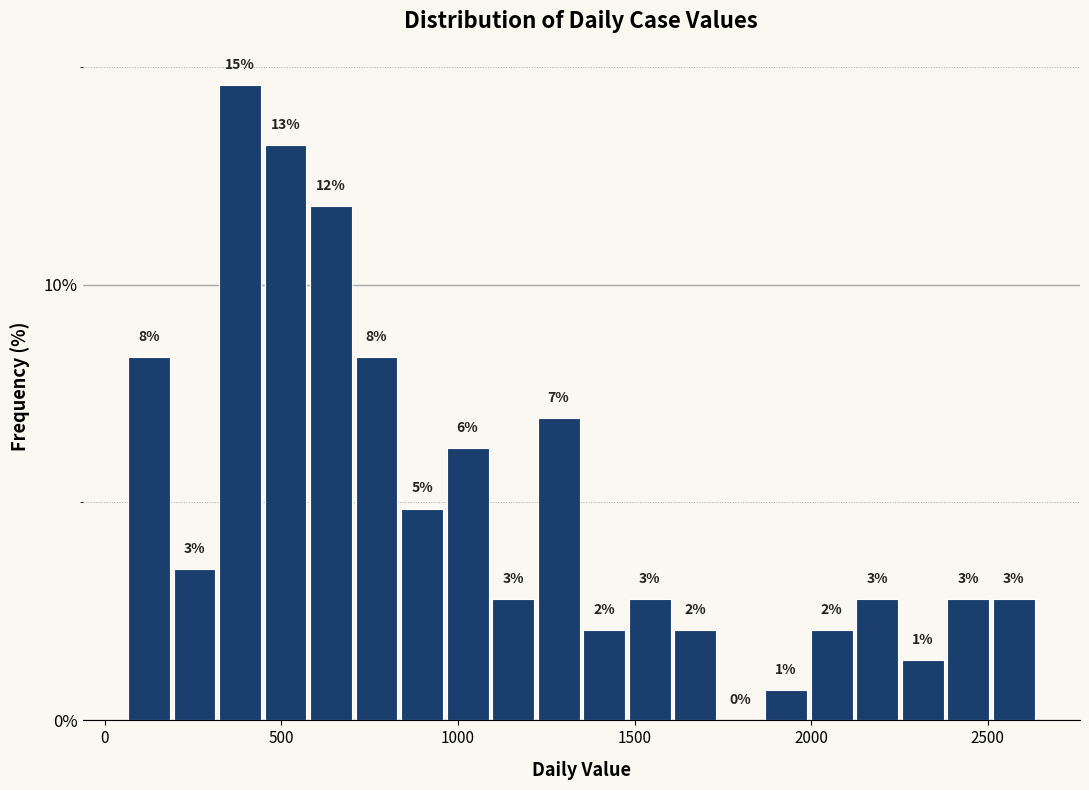

Around what value on the x-axis is the tallest bar? Give the approximate position of its centre, as read against the axis.

400